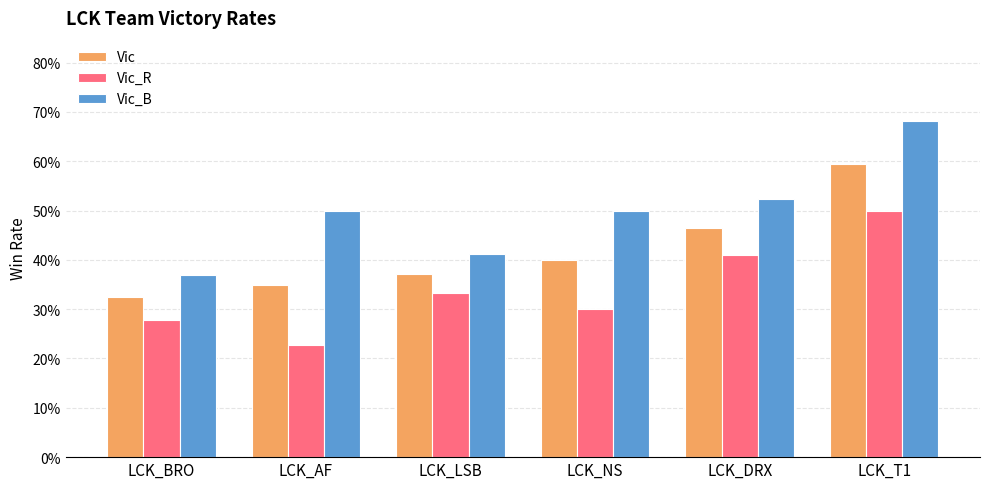

The Vic_R series shows 0.5 at LCK_LSB. True or false?

False